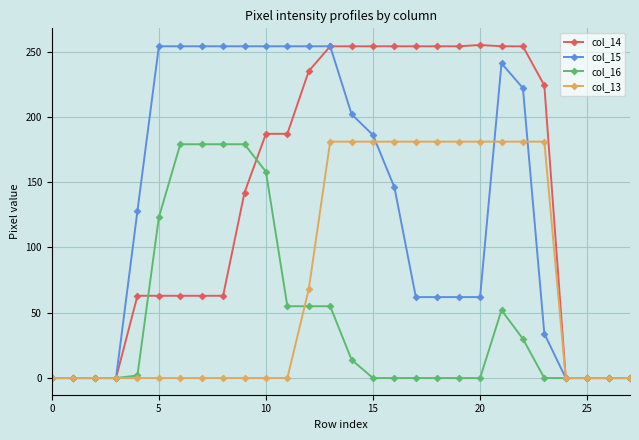

Which series has the widest spread of values?

col_14